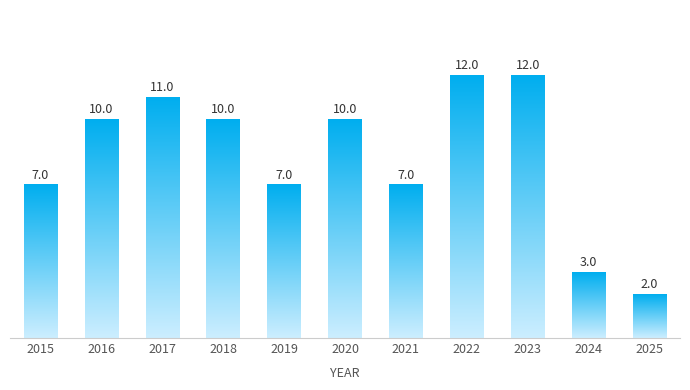

Which has a higher value, 2020 or 2022?

2022